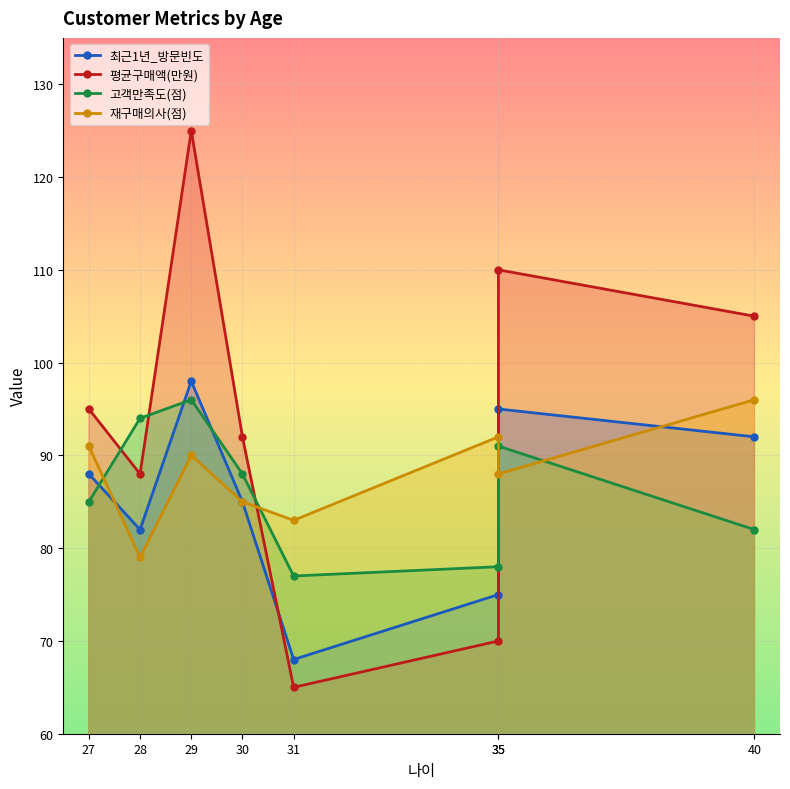

What is the value of the 평균구매액(만원) point at the 4th from the left?

92